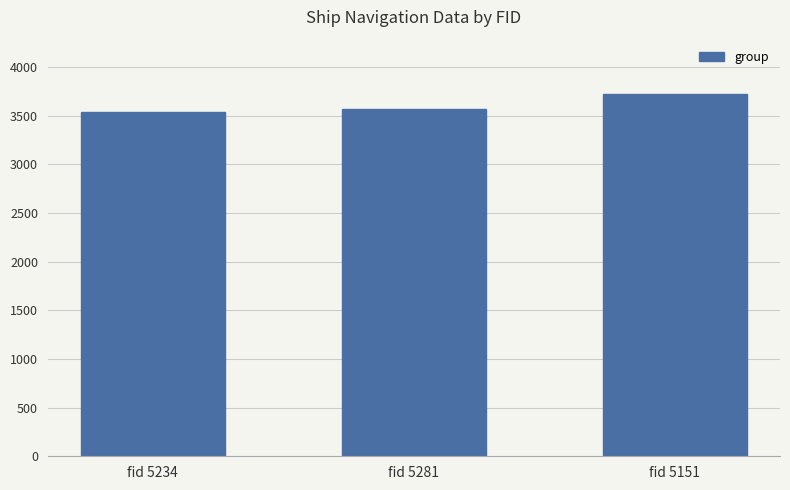

What is the greatest value displayed?

3721